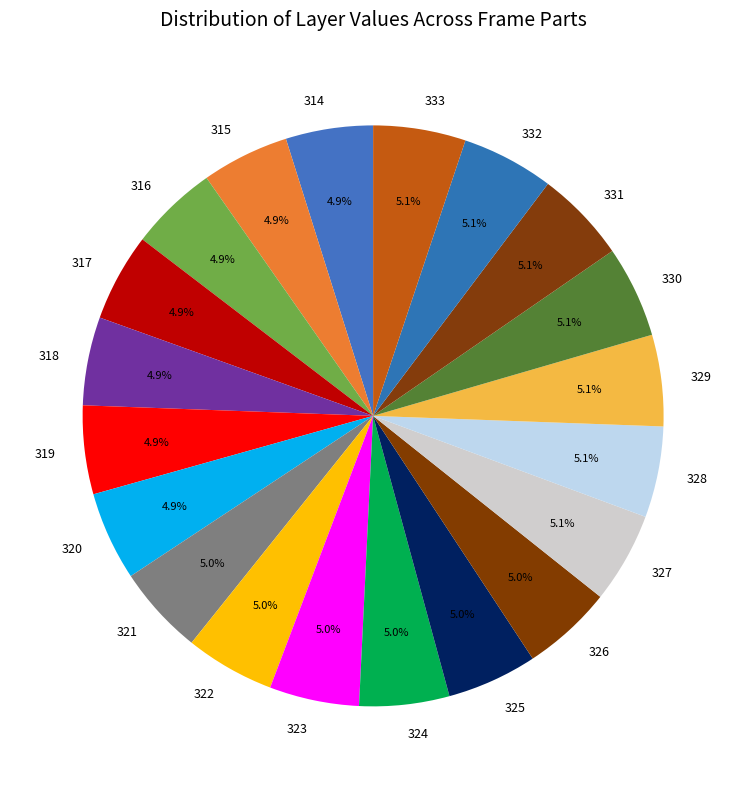

What percentage is NOT represented by 331?

94.9%